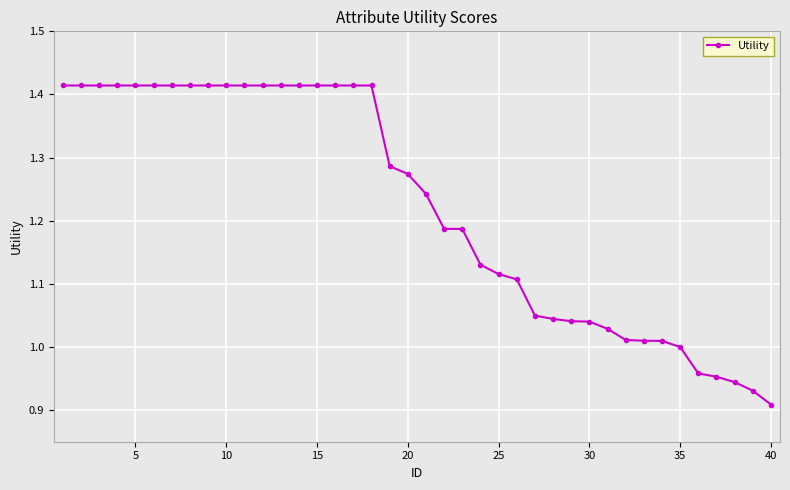

What is the difference between the maximum and minimum values?

0.5